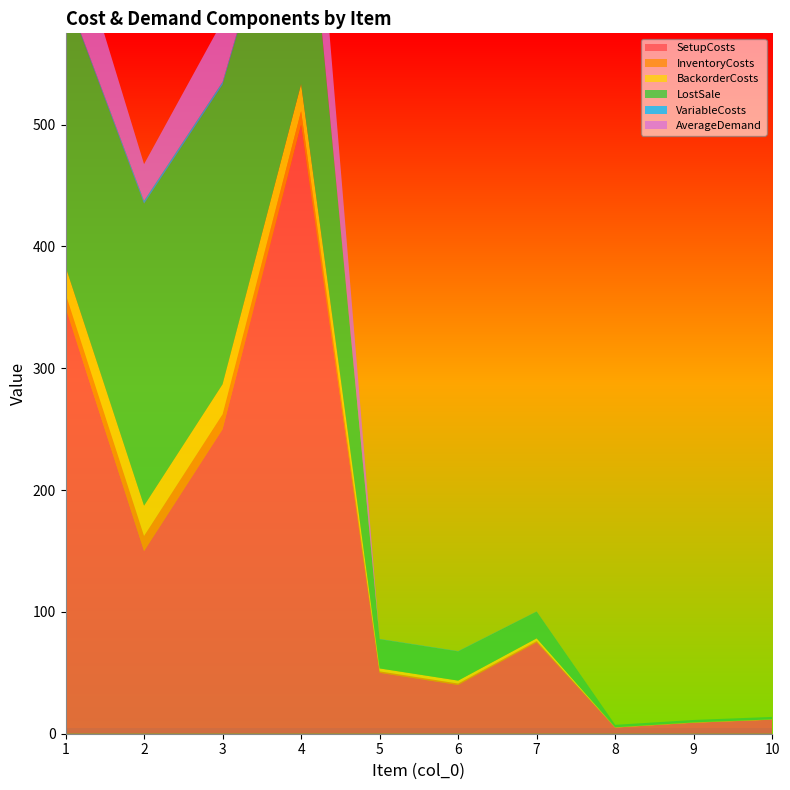

Reading left to right, transcribe all the data shown in this chart.

SetupCosts: 350.0	150.0	250.0	500.0	50.0	40.0	75.0	5.0	9.0	11.5
InventoryCosts: 11.2	12.4	12.3	11.1	1.2	1.2	1.1	0.1	0.1	0.1
BackorderCosts: 22.4	24.8	24.6	22.2	2.4	2.4	2.2	0.2	0.2	0.2
LostSale: 224.0	248.0	246.0	222.0	24.0	24.0	22.0	2.0	2.0	2.0
VariableCosts: 1.2	2.4	2.3	1.1	0.2	0.2	0.1	0.0	0.0	0.0
AverageDemand: 70.0	30.0	50.0	100.0	0.0	0.0	0.0	0.0	0.0	0.0